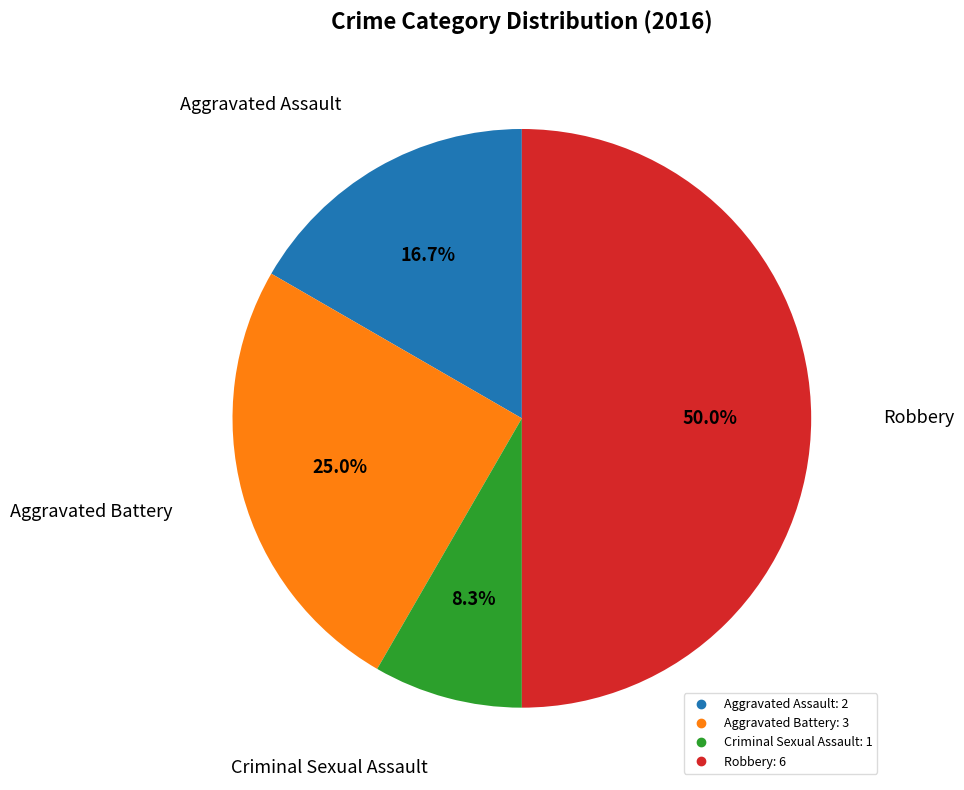

Does Aggravated Battery account for over 50% of the chart?

No